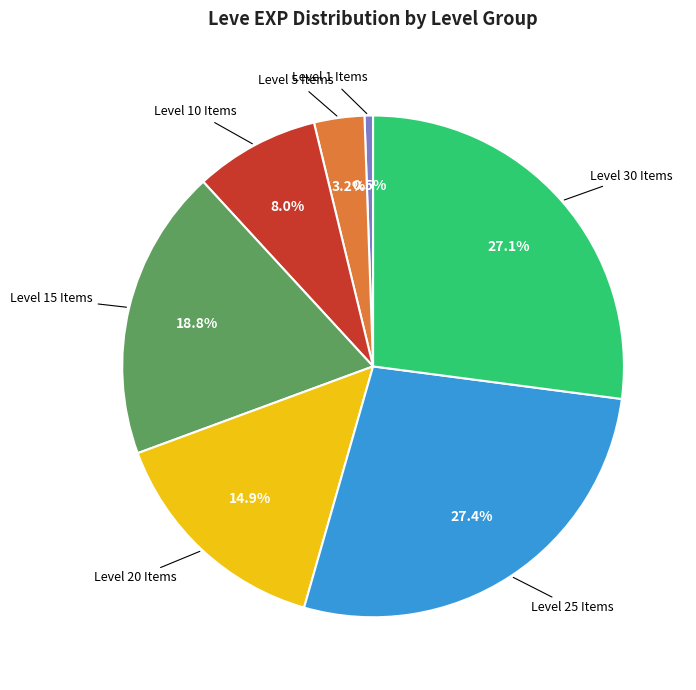

Is there any slice that represents more than half of the pie?

No